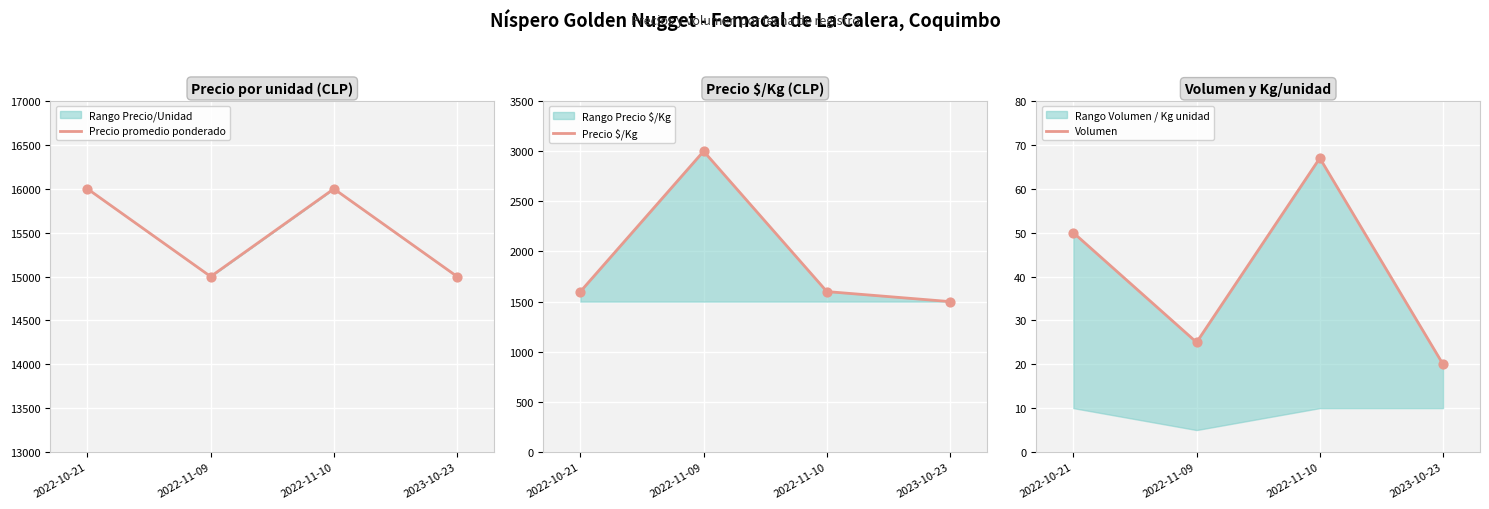

Which series has the largest total across all categories?

Precio promedio ponderado